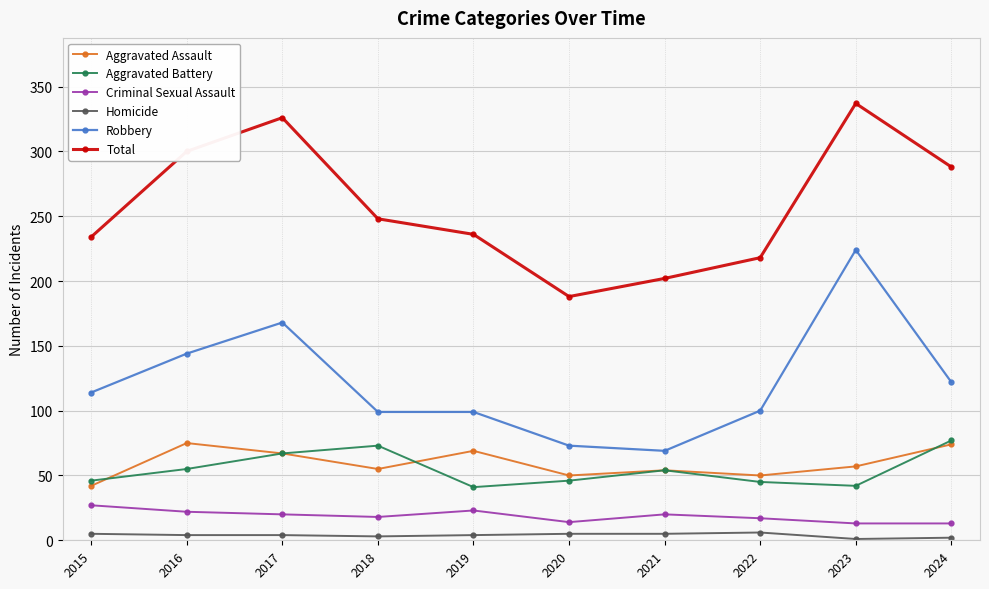

True or false: Total has a value of 248 at 2018.

True